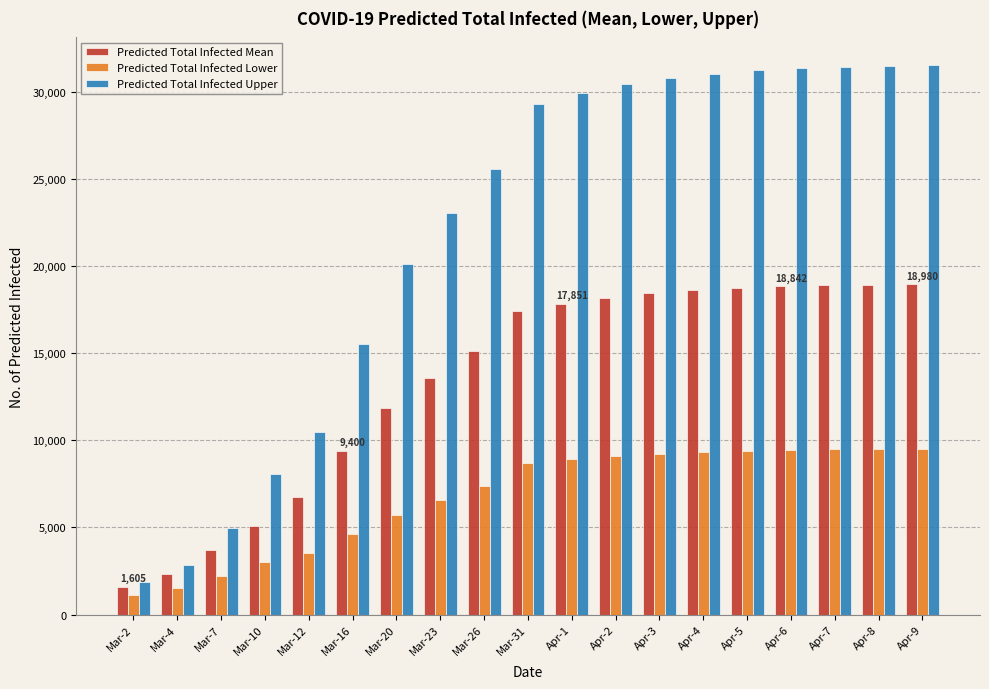

What value does the Predicted Total Infected Lower series have at Apr-4, to the nearest 50?

9350